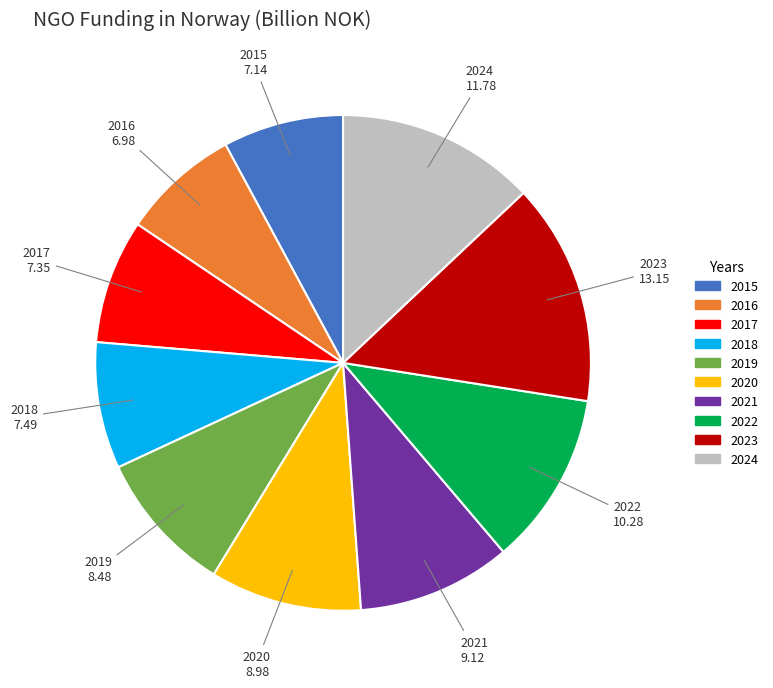

Which has a higher value, 2017 or 2020?

2020